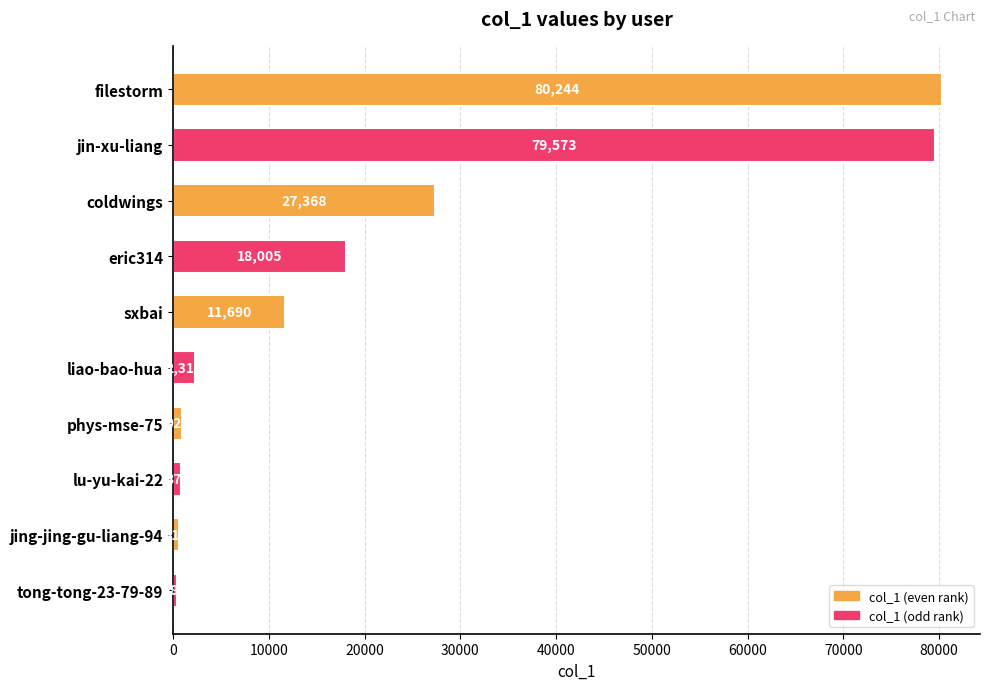

What value does the data have at jin-xu-liang?

79573